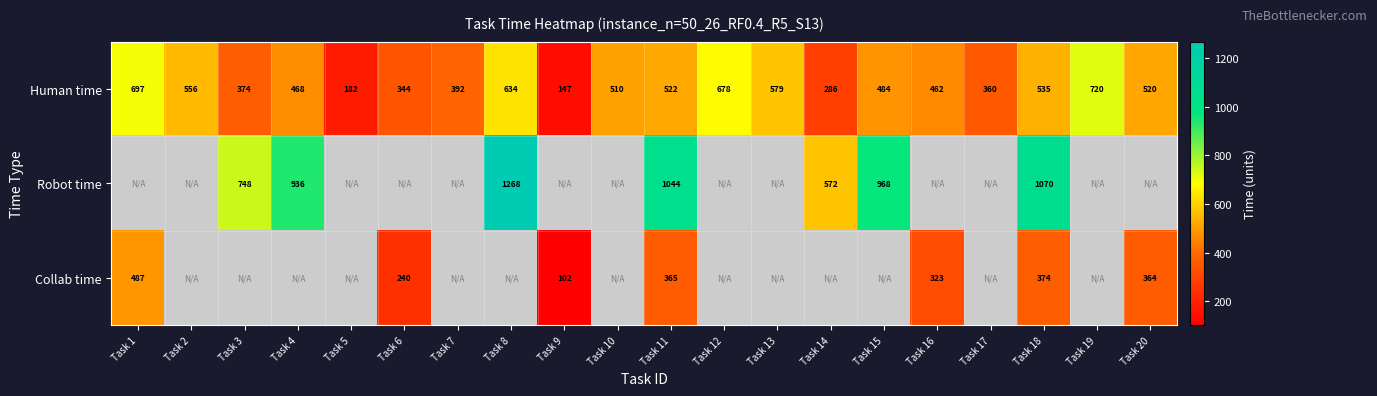

What is the difference between the second highest and minimum values in the Human time series?

550